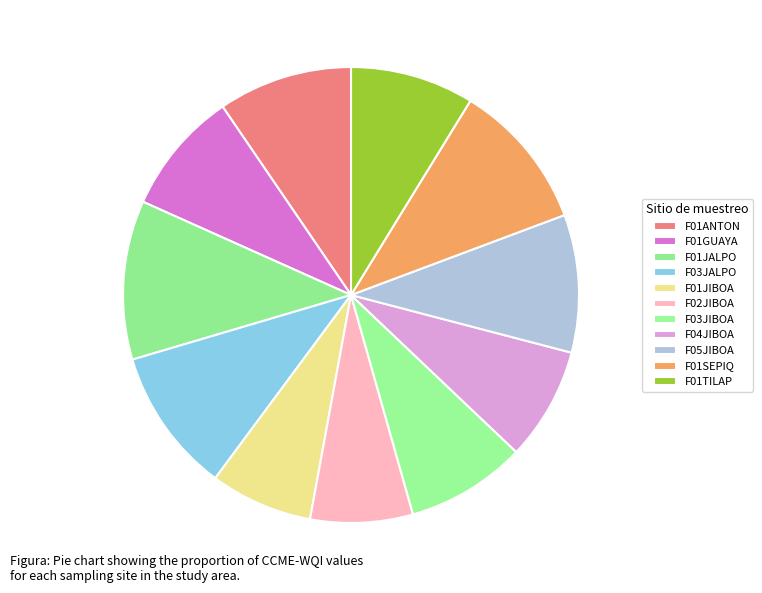

Count the number of slices in the pie.

11